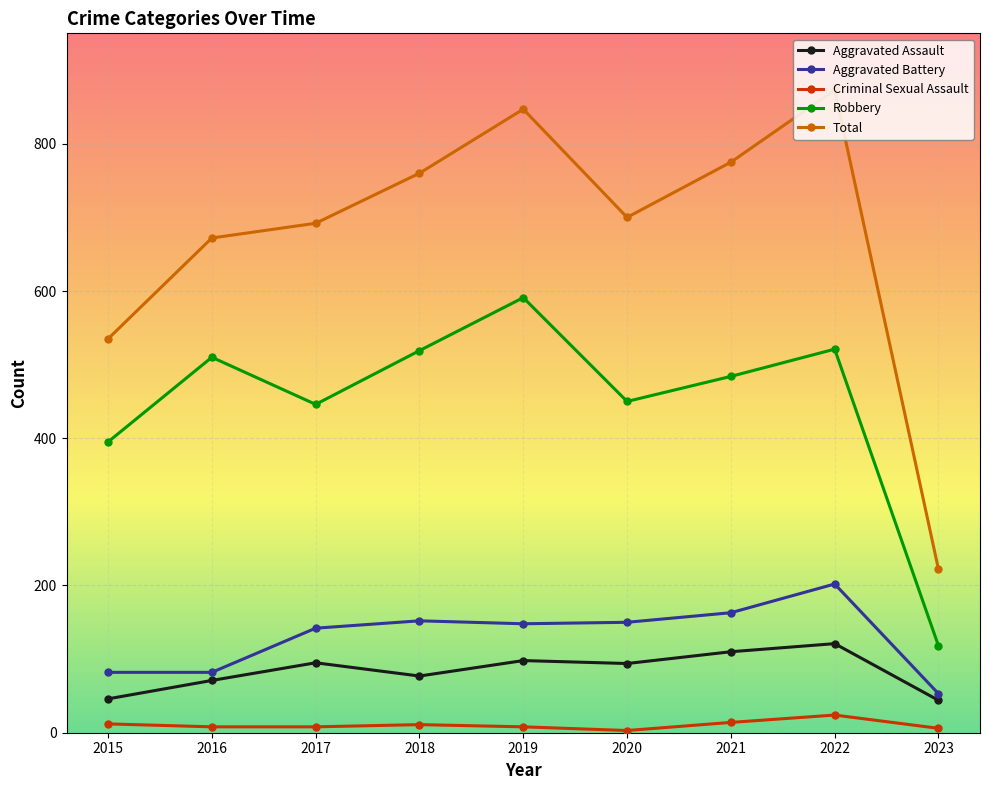

Which series has the largest range (max minus min)?

Total